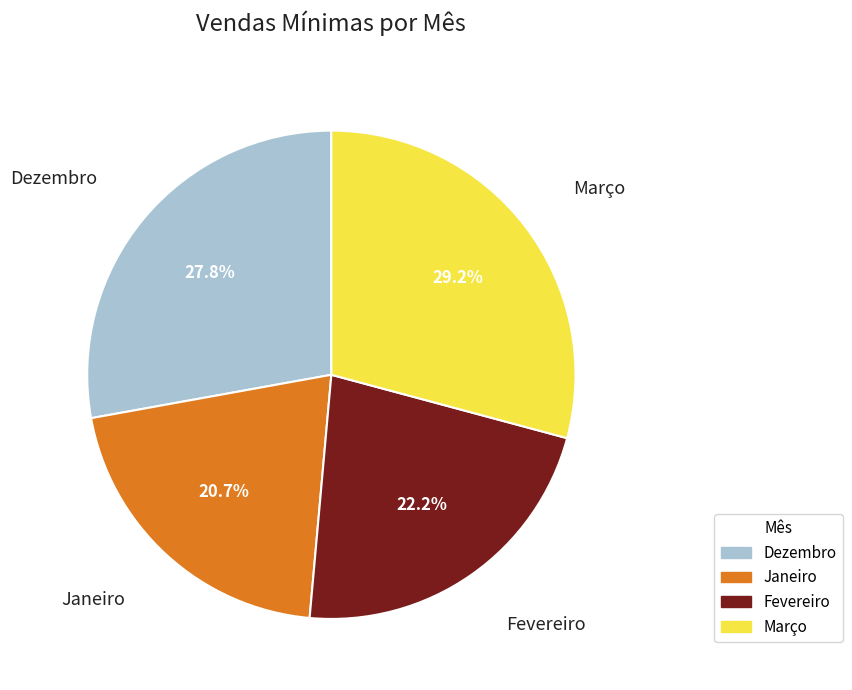

Is the sum of Fevereiro and Janeiro greater than half?

No